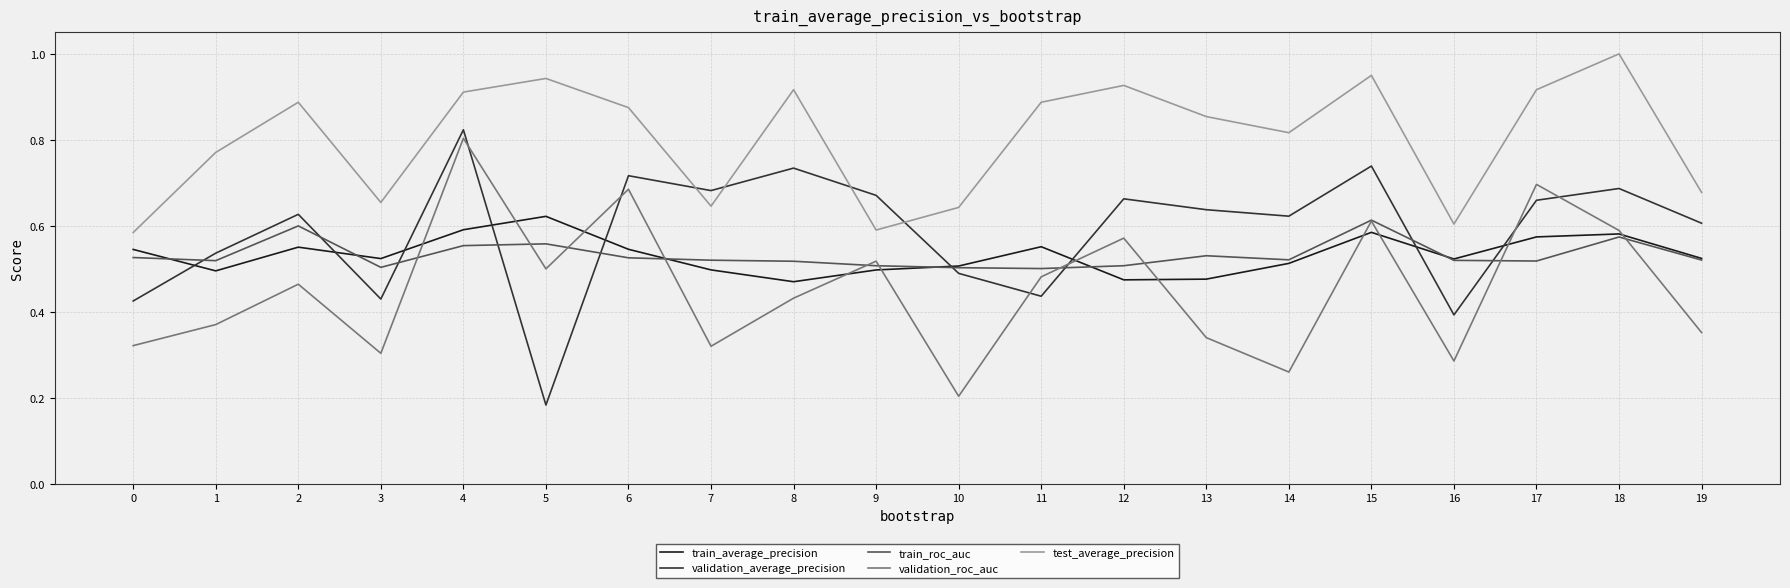

The train_roc_auc series shows 0.5 at 14. True or false?

True